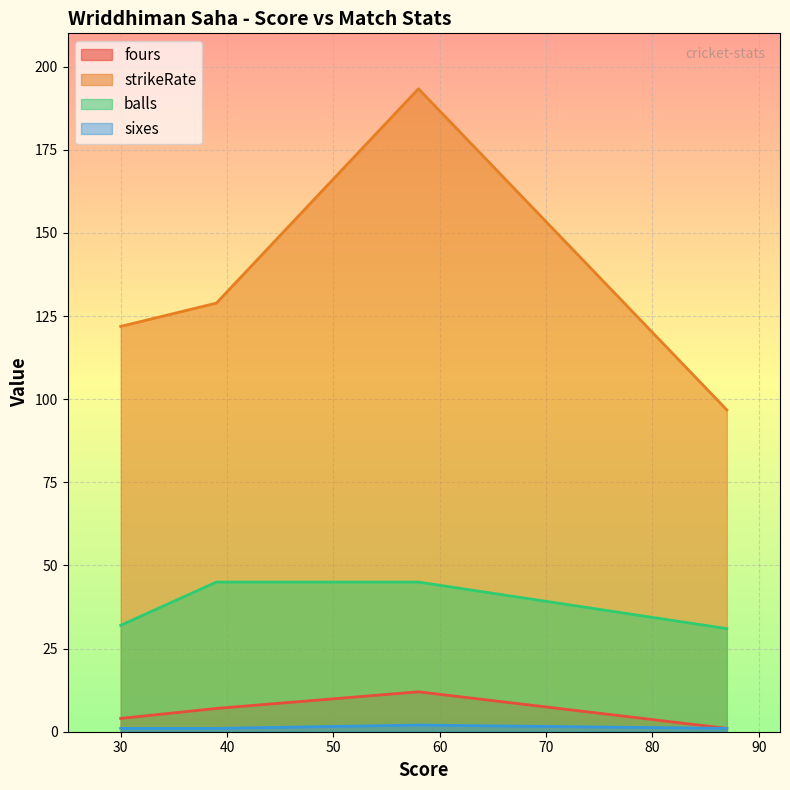

The value of fours at 87 is 1.4. True or false?

False